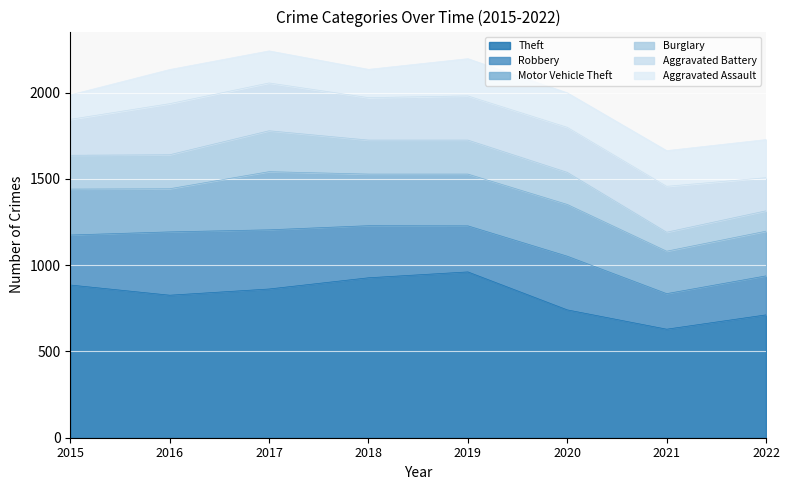

How many values in the Aggravated Assault series exceed 200?

3